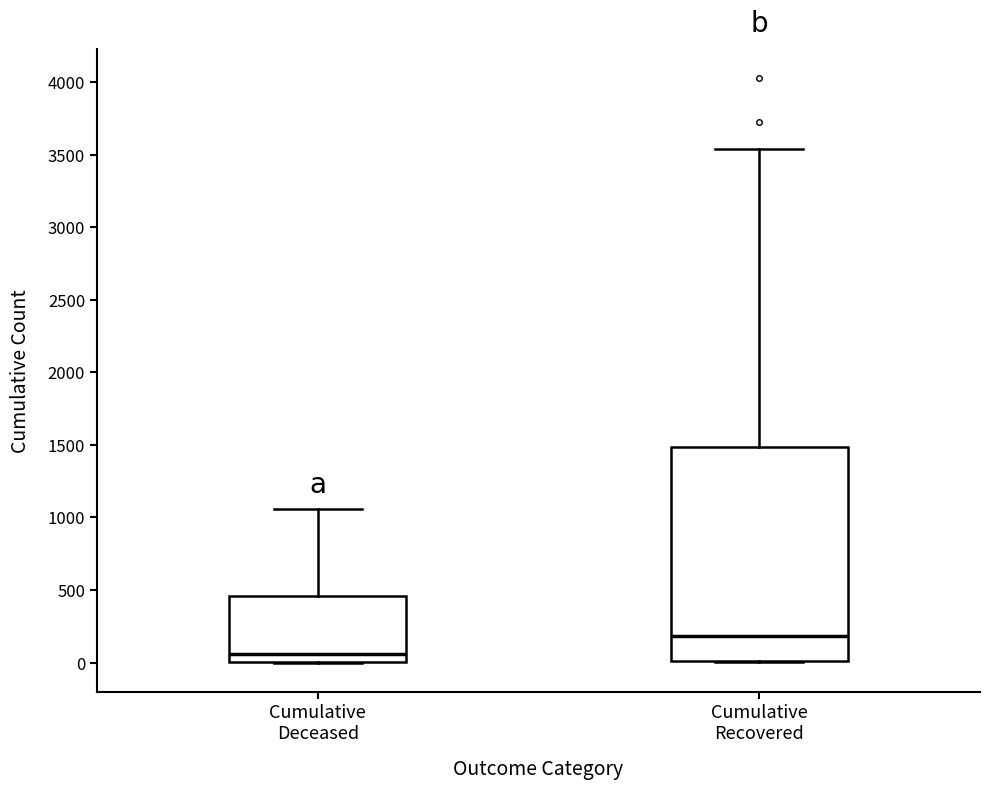

Which box's median line is the lowest?

Cumulative Deceased